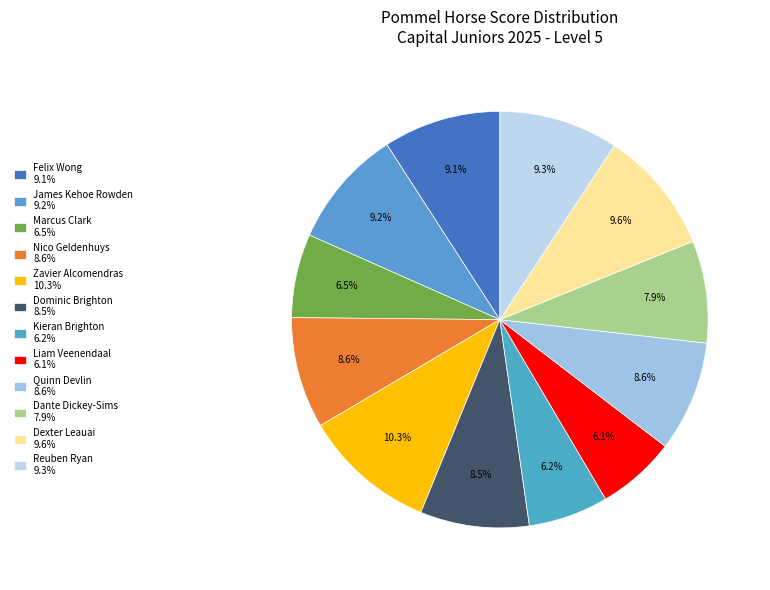

How many segments does this pie chart have?

12